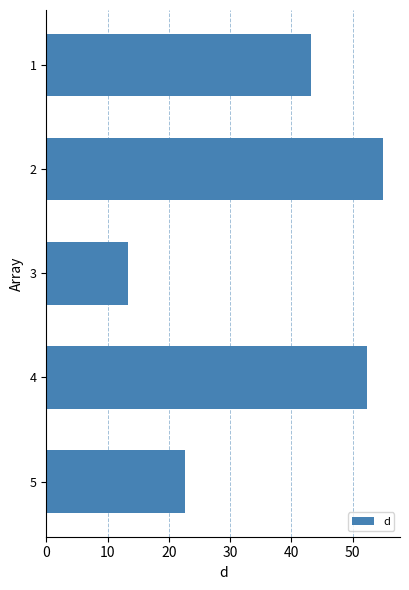

Reading bottom to top, list all the values displayed in this chart.

5=22.7	4=52.3	3=13.3	2=55.0	1=43.3